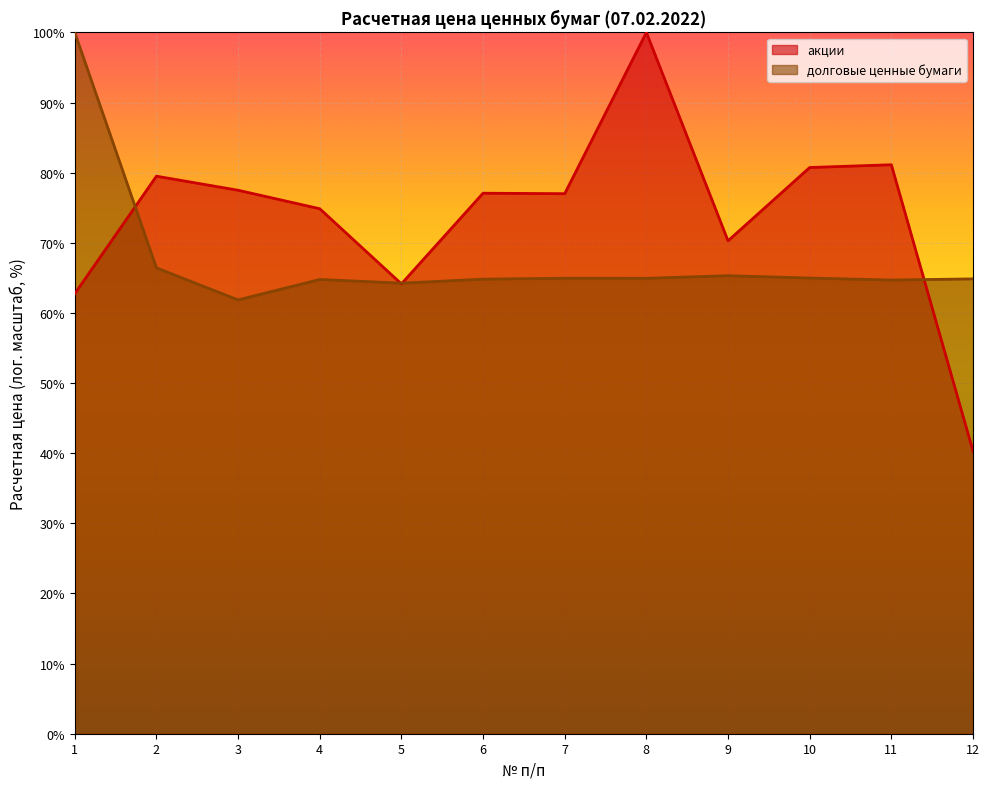

What value does the долговые ценные бумаги series have at 5?

64.3